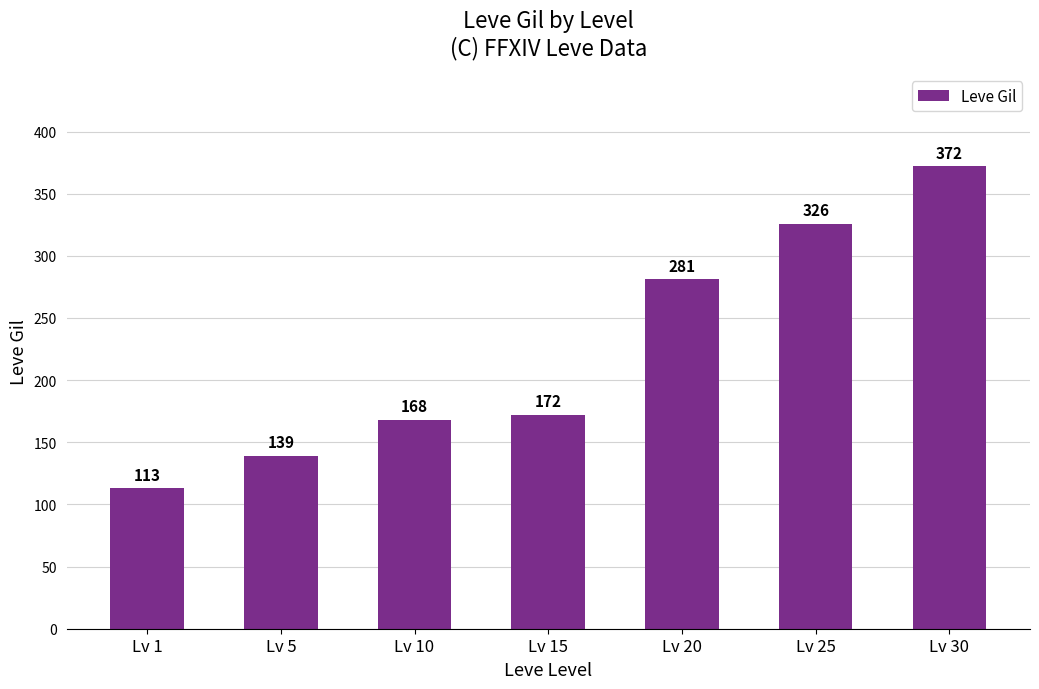

What is the value of the 7th bar from the left?

372